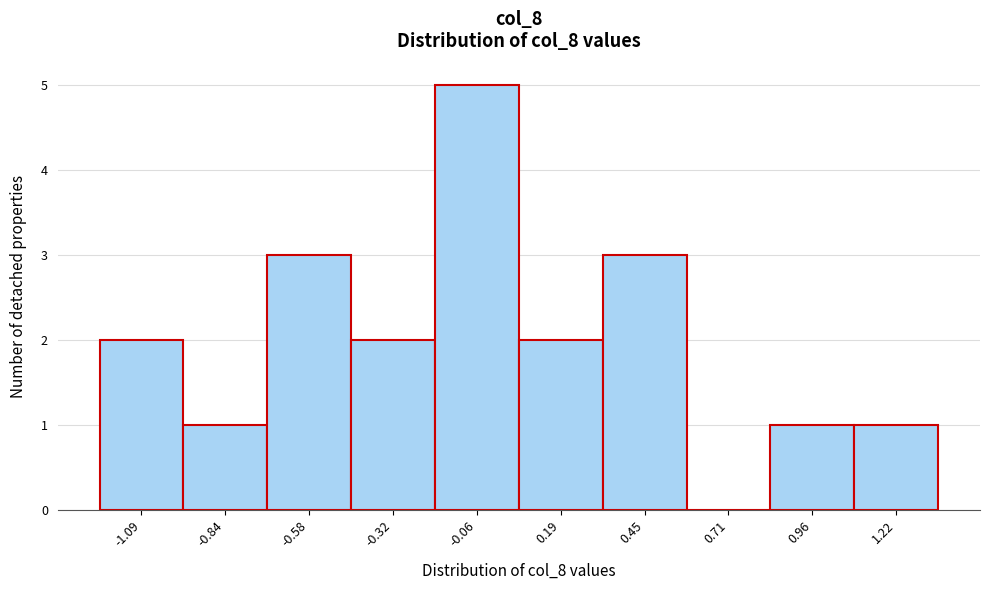

Reading right to left, transcribe all the data shown in this chart.

1.22=1	0.96=1	0.71=0	0.45=3	0.19=2	-0.06=5	-0.32=2	-0.58=3	-0.84=1	-1.09=2